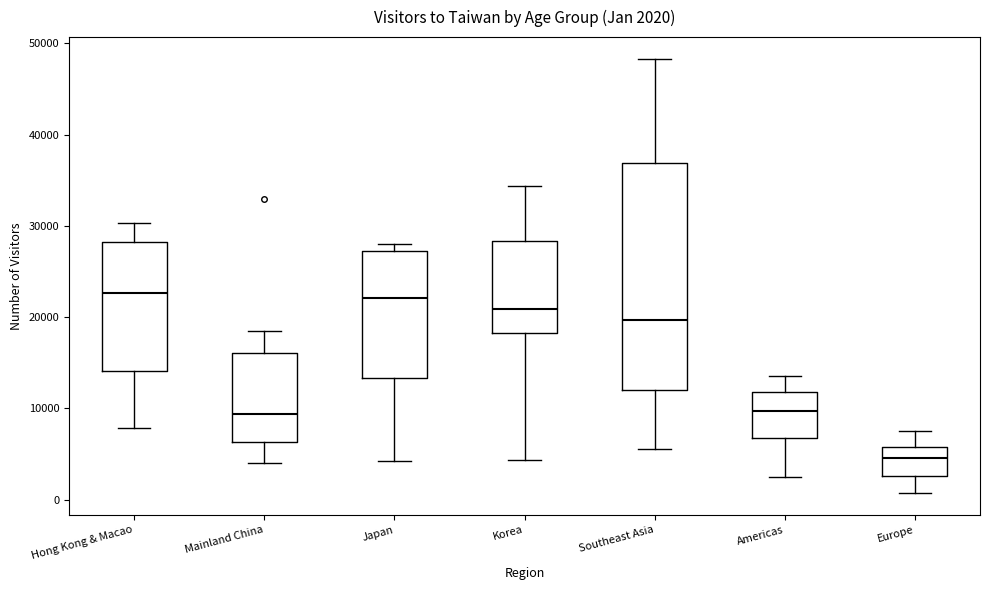

Comparing the boxes themselves (not the whiskers), which one is the tallest?

Southeast Asia